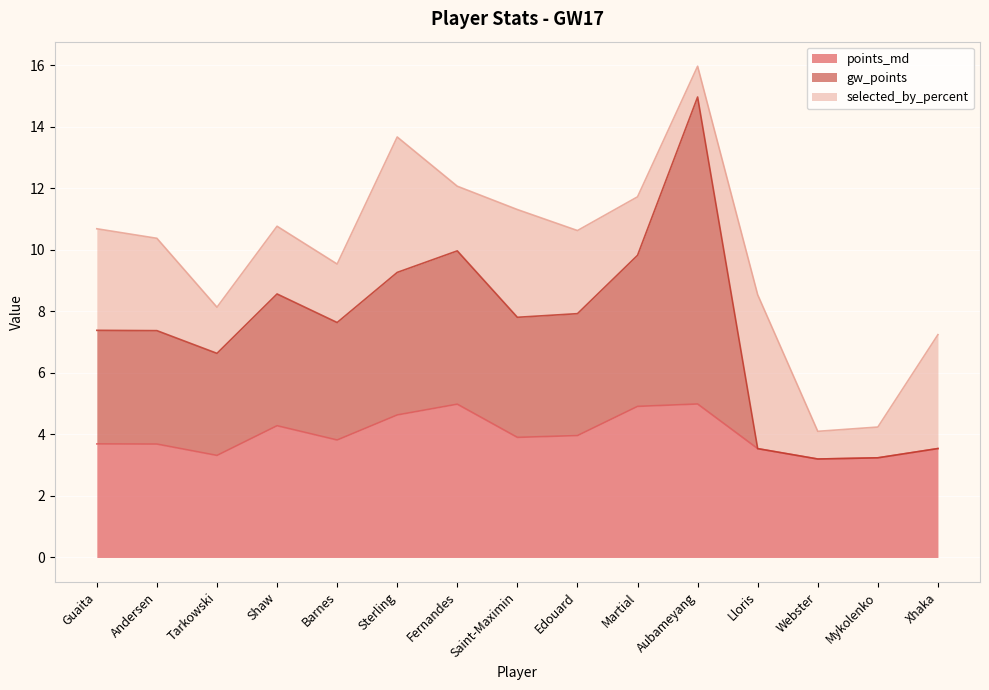

What is the sum of the gw_points values at Saint-Maximin and Webster?

11.0